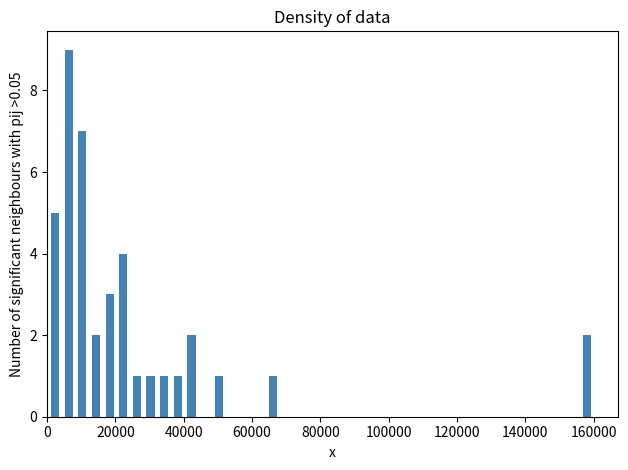

Read against the x-axis, roughly where is the centre of the tallest bar?

6000